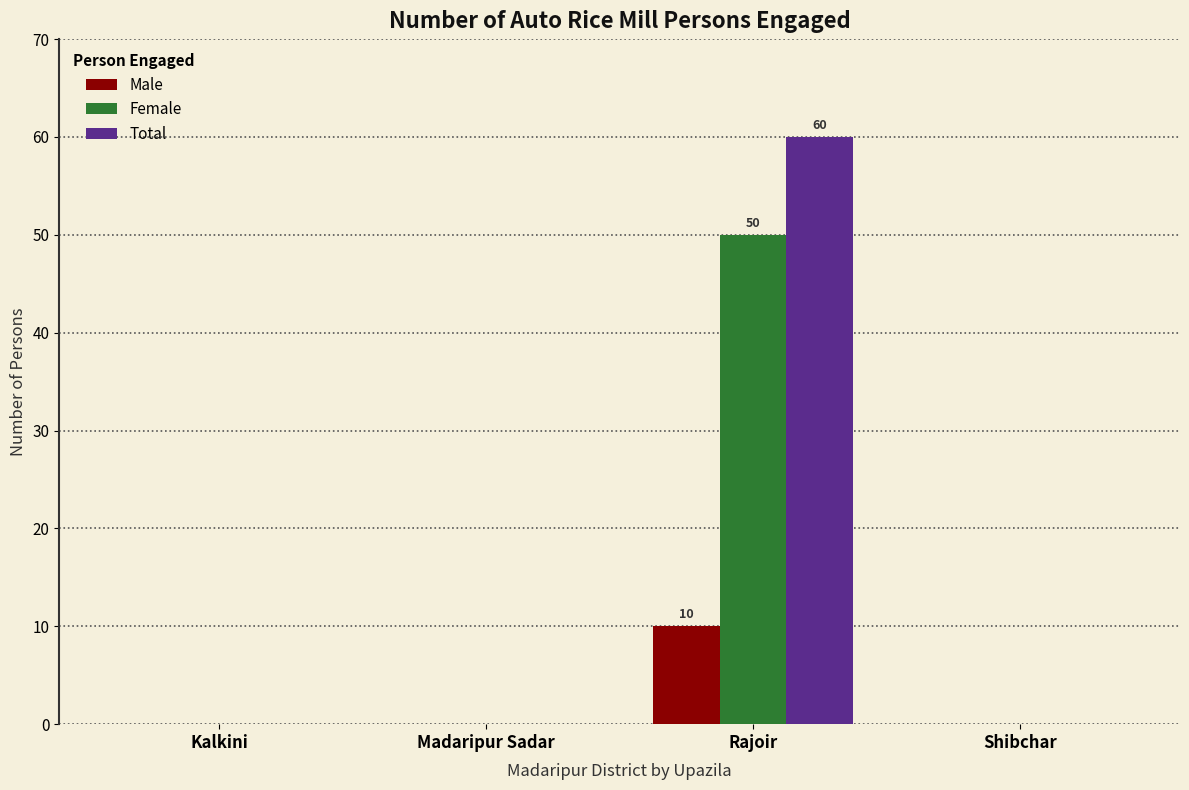

How many groups of bars are there?

4